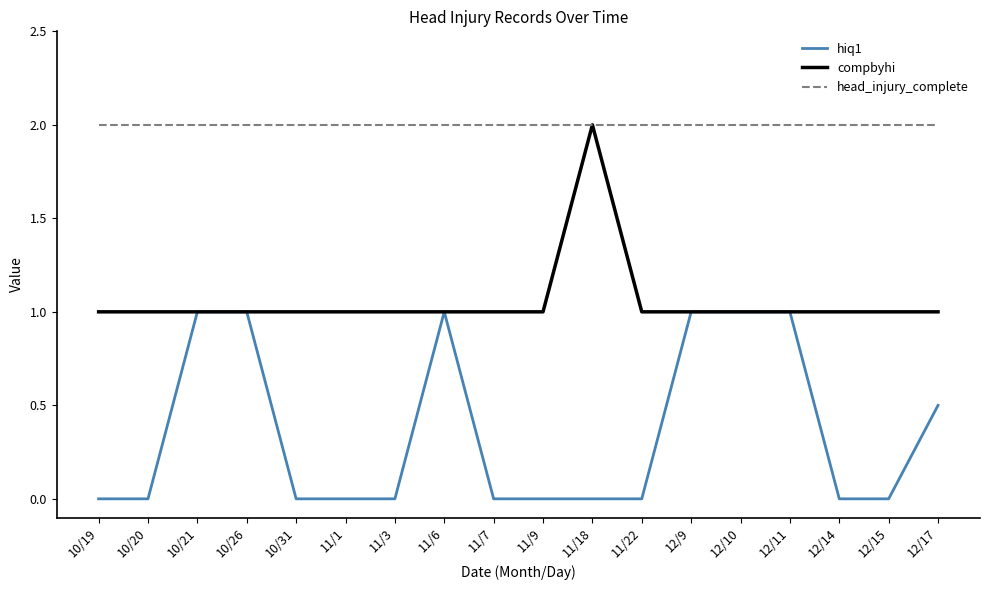

Which series has the largest total across all categories?

head_injury_complete